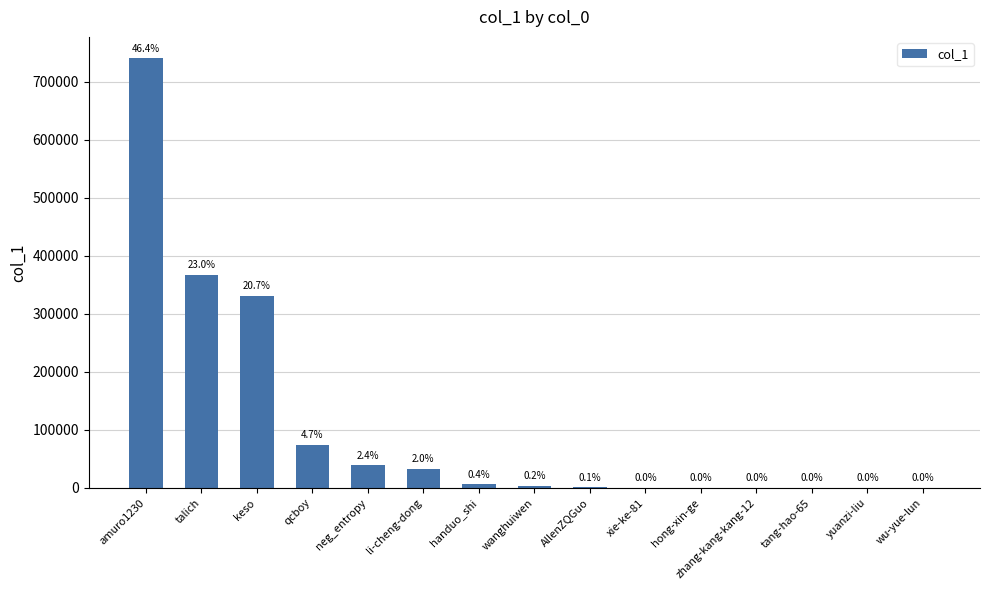

What is the difference between the maximum and minimum values?

739923